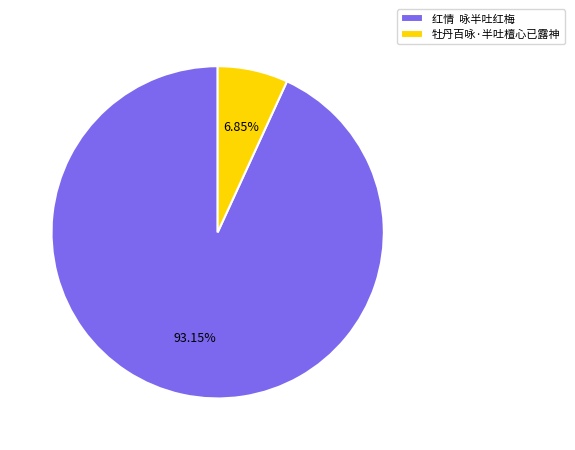

Approximately how many times larger is the value at 红情 咏半吐红梅 compared to 牡丹百咏·半吐檀心已露神?

13.6